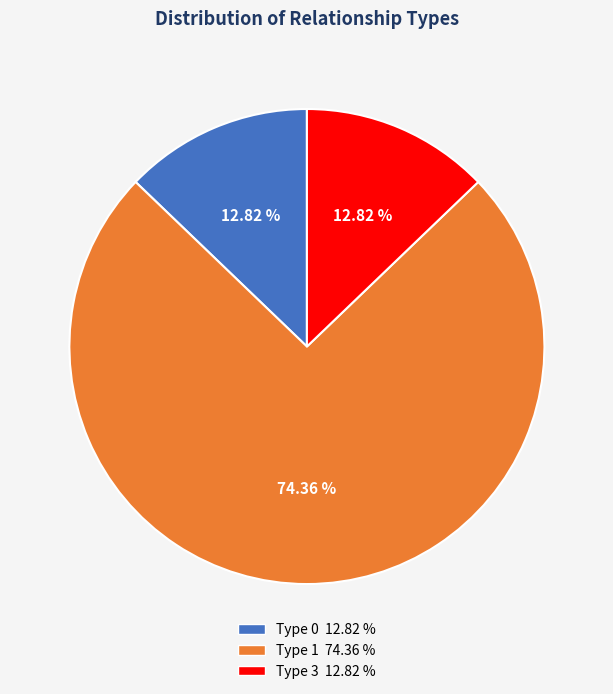

Is the sum of Type 1 74.36 % and Type 3 12.82 % greater than half?

Yes